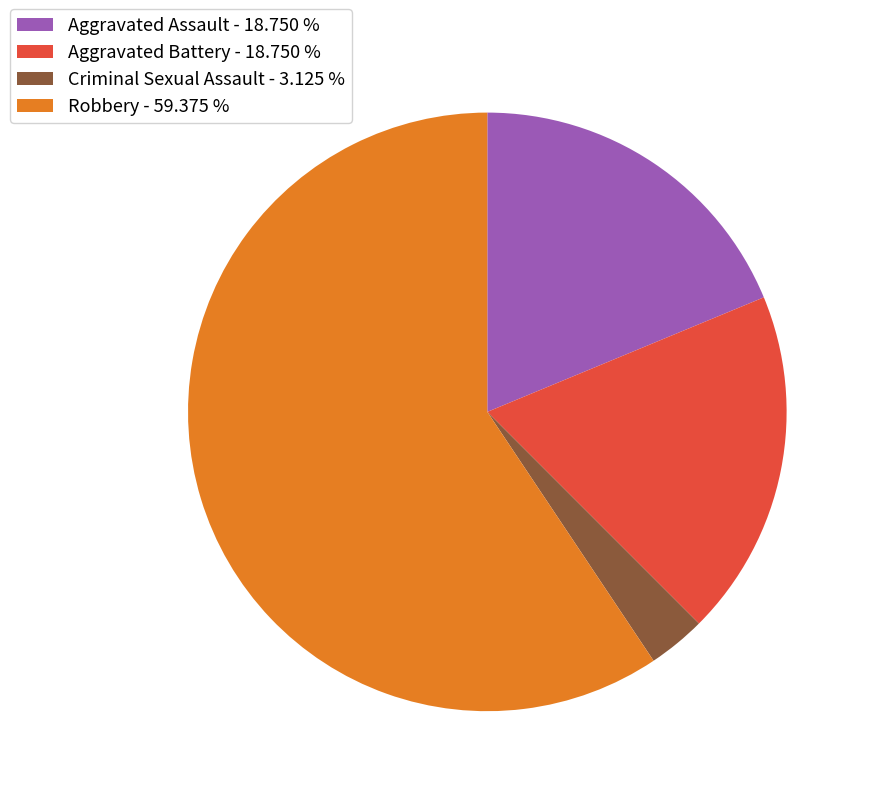

Does any single category account for the majority?

Yes